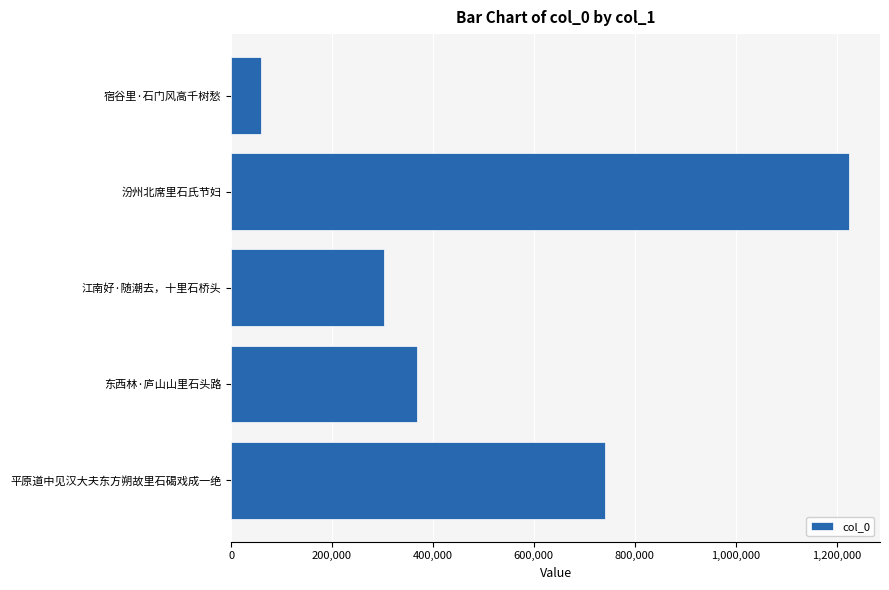

What is the sum of the values at 平原道中见汉大夫东方朔故里石碣戏成一绝 and 东西林·庐山山里石头路?

1108887